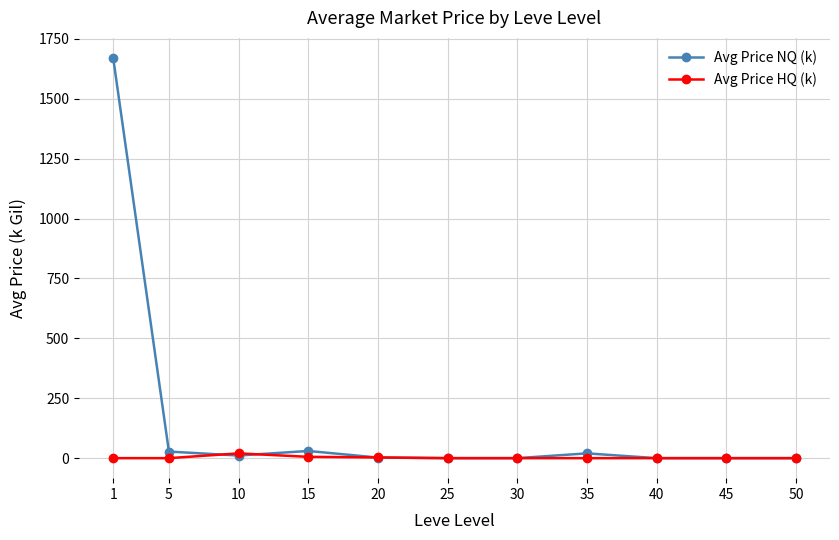

Where does the Avg Price NQ (k) series first go above 2?

1